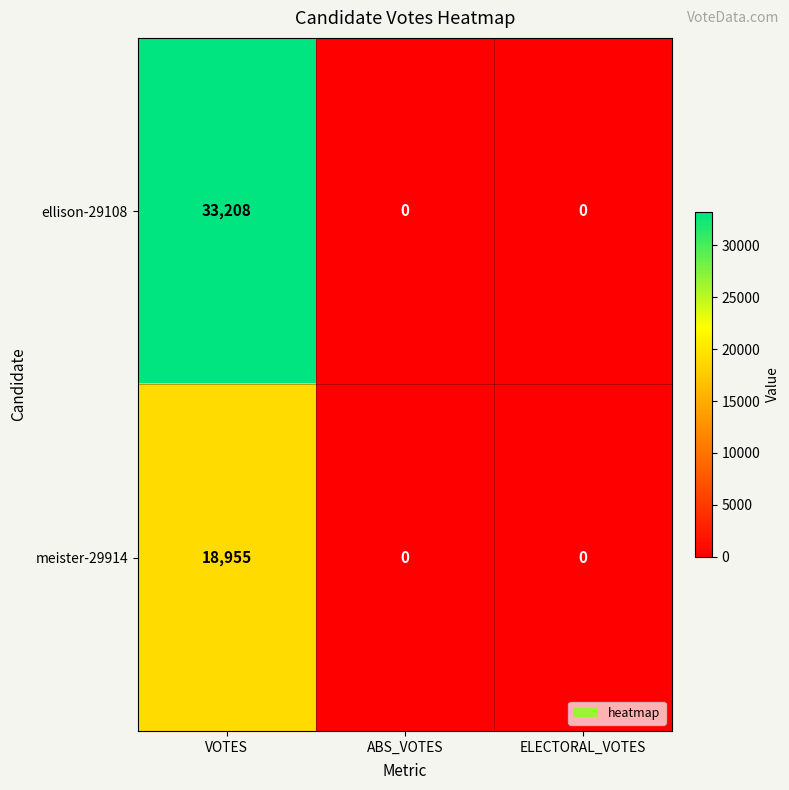

Which series has the widest spread of values?

ellison-29108